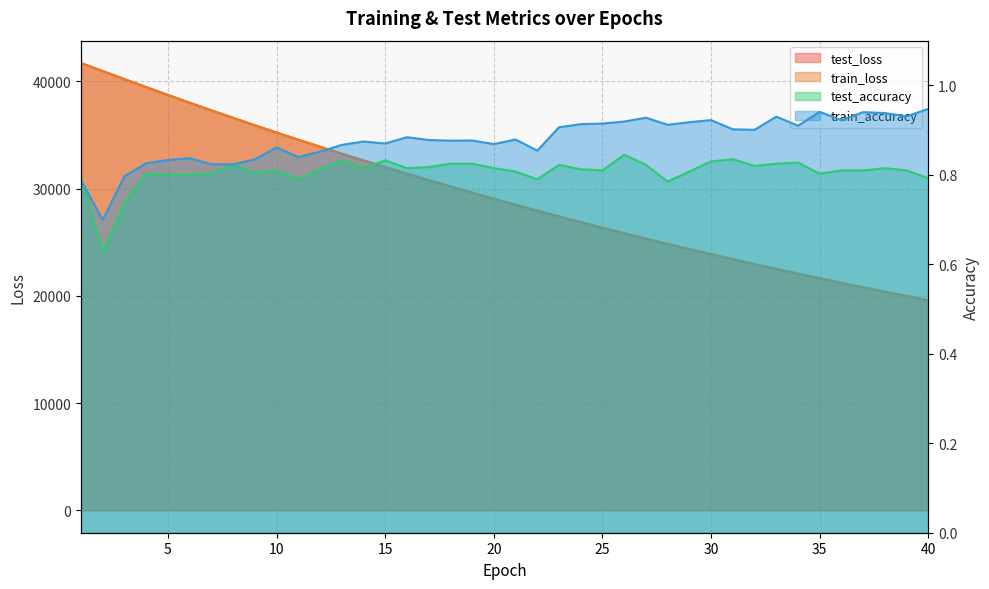

Is it true that test_accuracy equals 1.1 at 17?

False